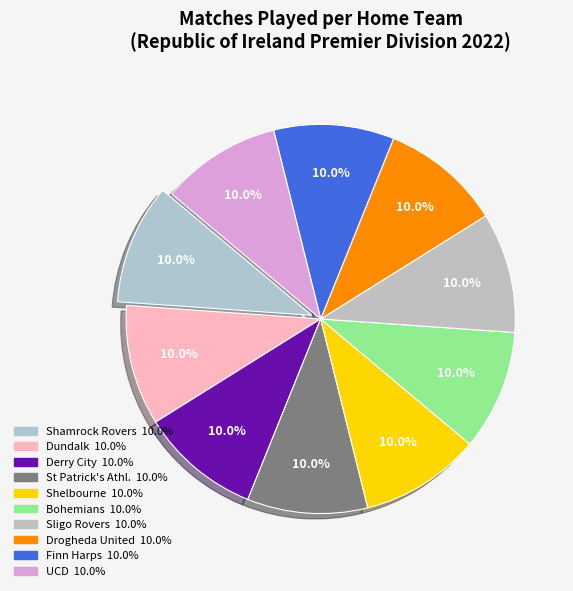

How many slices are in this pie chart?

10